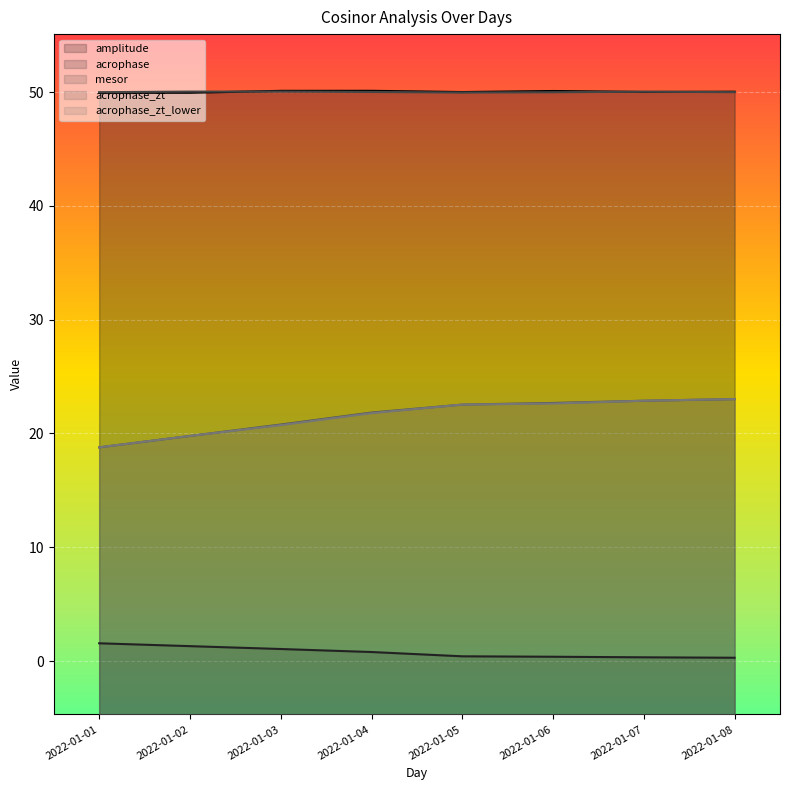

Rank the categories by acrophase_zt_lower value from lowest to highest.

2022-01-01, 2022-01-02, 2022-01-03, 2022-01-04, 2022-01-05, 2022-01-06, 2022-01-07, 2022-01-08